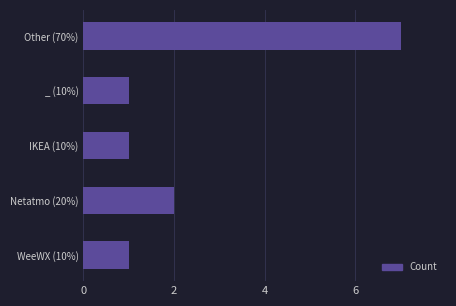

Are the bars grouped side by side (vs. stacked)?

No